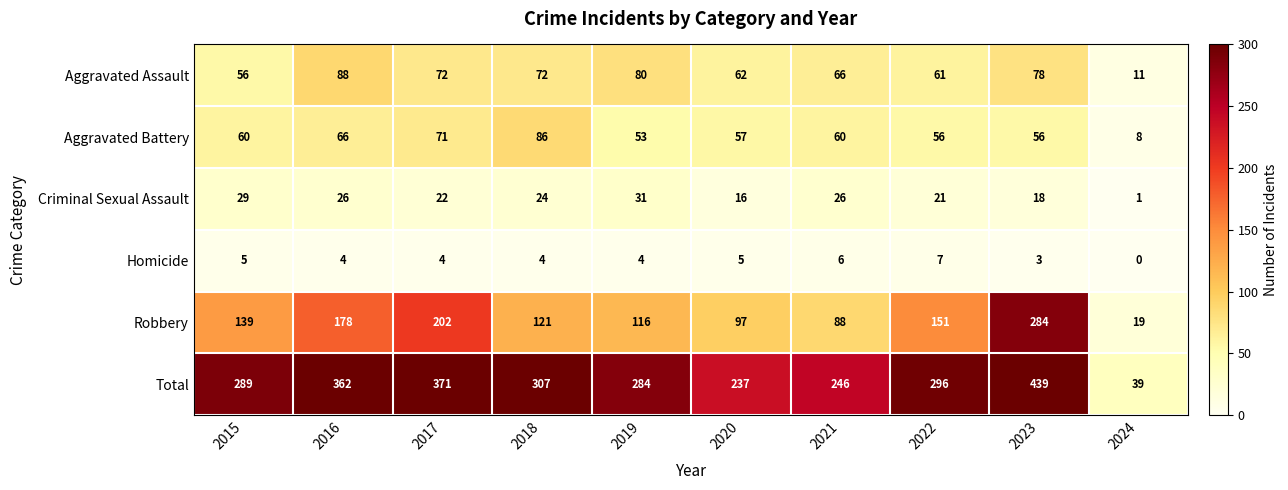

Which label corresponds to the smallest value in the chart?

2024